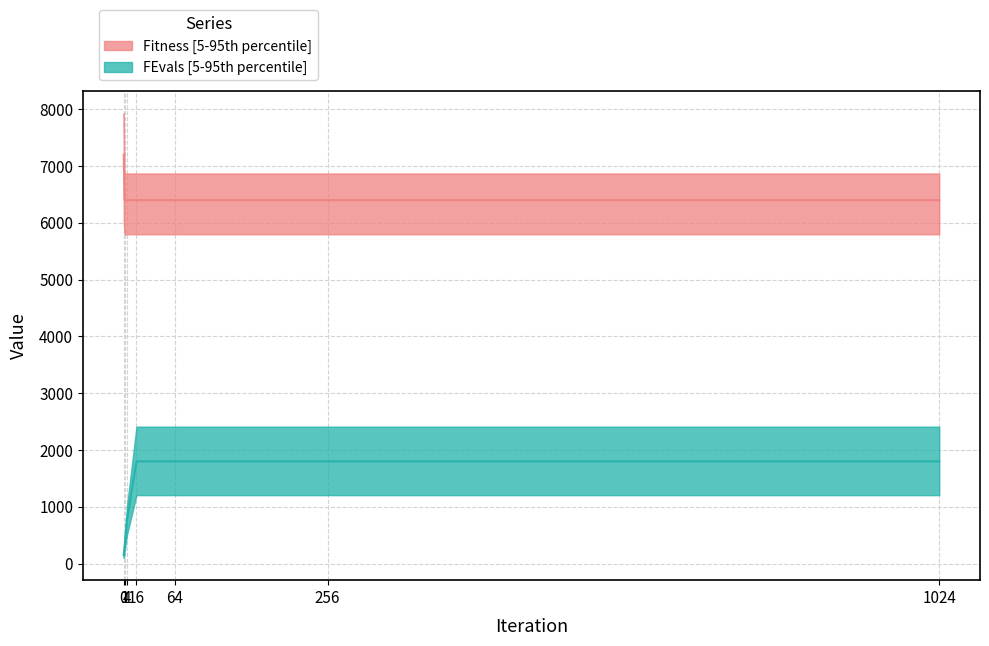

True or false: FEvals and Fitness cross at least once.

False